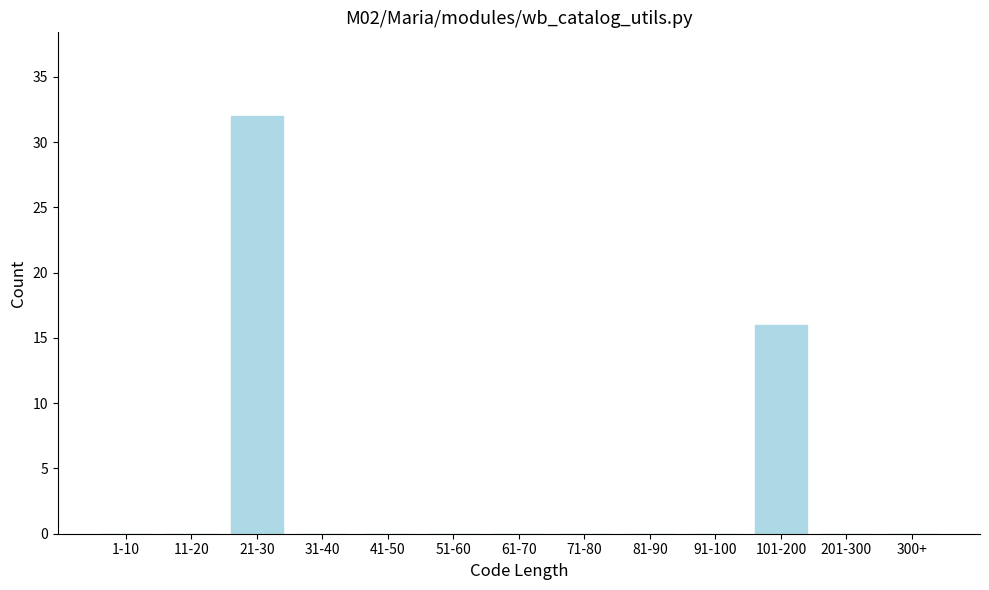

Reading left to right, list all the values displayed in this chart.

1-10=0	11-20=0	21-30=32	31-40=0	41-50=0	51-60=0	61-70=0	71-80=0	81-90=0	91-100=0	101-200=16	201-300=0	300+=0